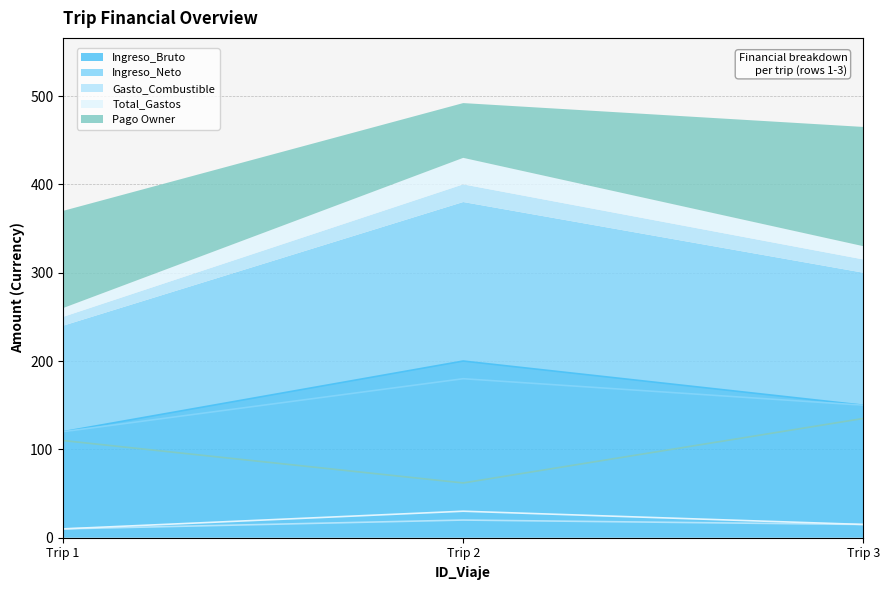

Reading right to left, what are all the values shown in this chart?

Ingreso_Bruto: 150	200	120
Ingreso_Neto: 150	180	120
Gasto_Combustible: 15	20	10
Total_Gastos: 15	30	10
Pago Owner: 135	62	110